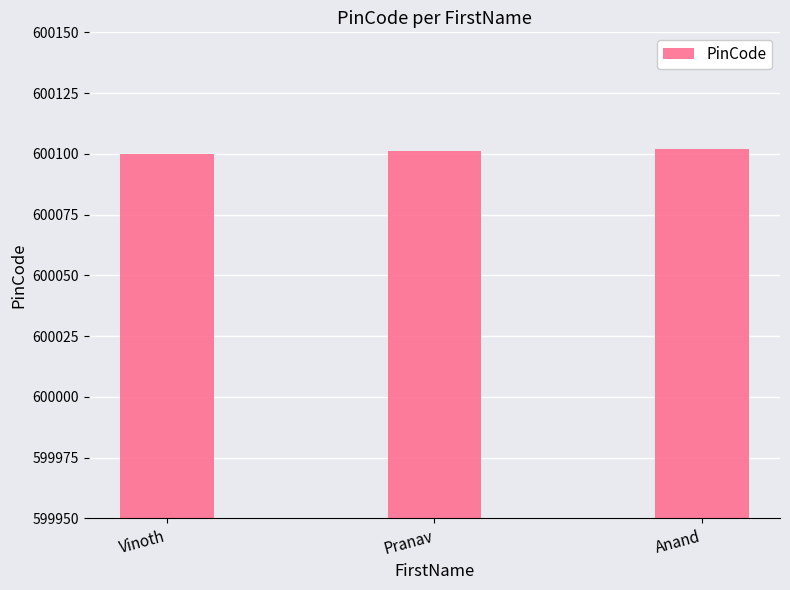

What is the value of the 1st bar from the left?

600100